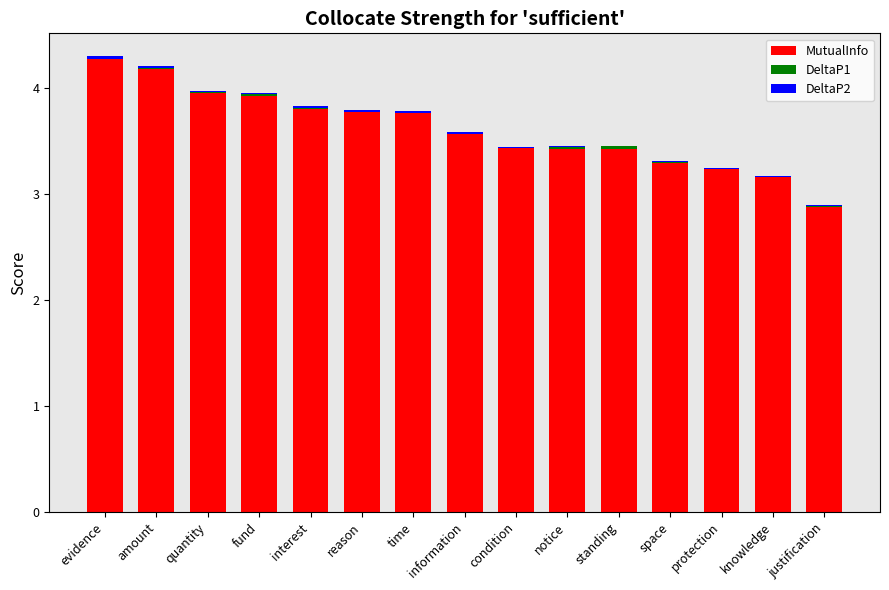

What is the highest value of the MutualInfo series?

4.3